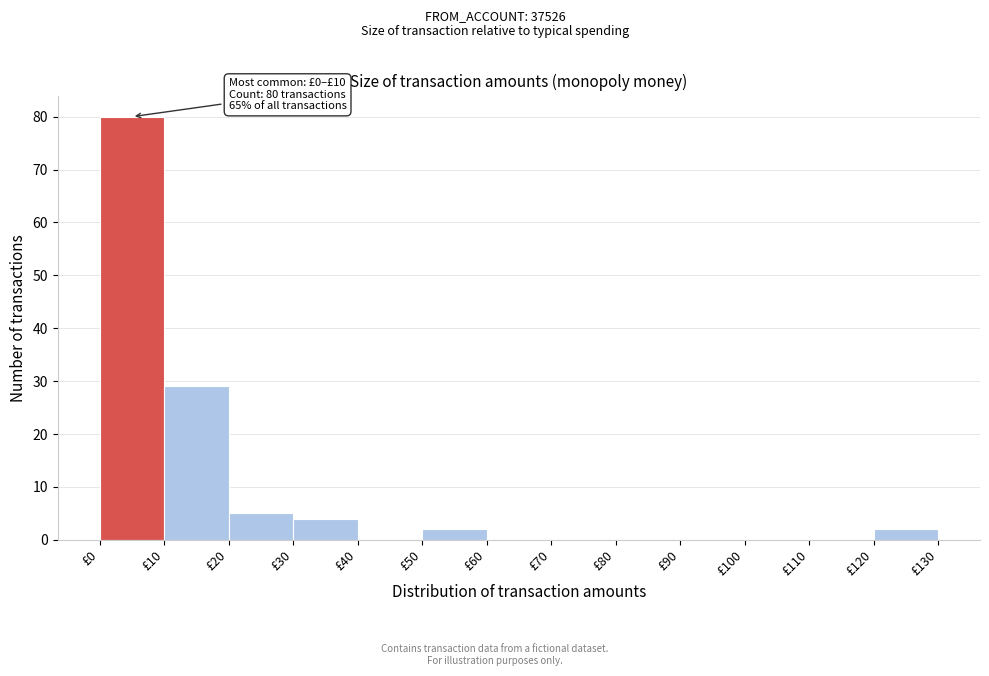

Over which range of the x-axis is the bar tallest?

0 to 10